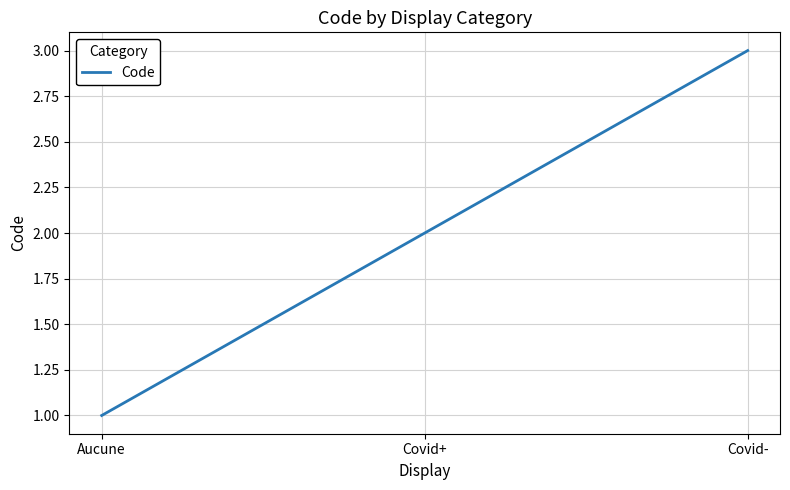

What is the approximate value at Aucune?

1